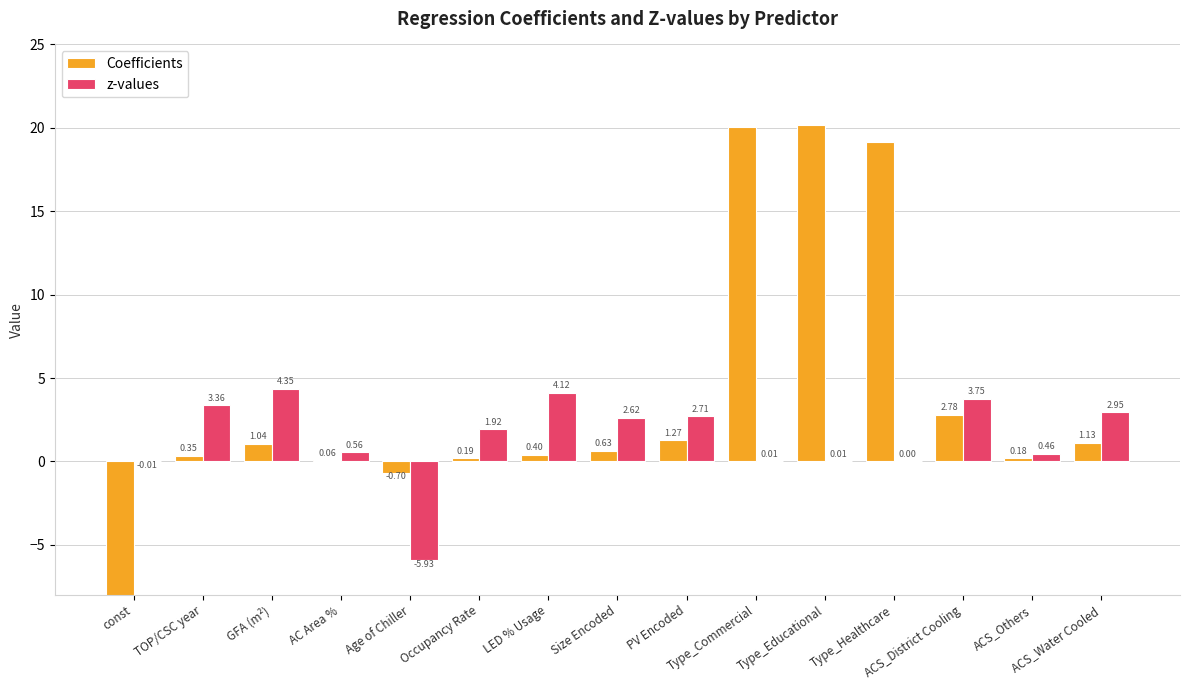

What is the difference between the second highest and minimum values in the z-values series?

10.0